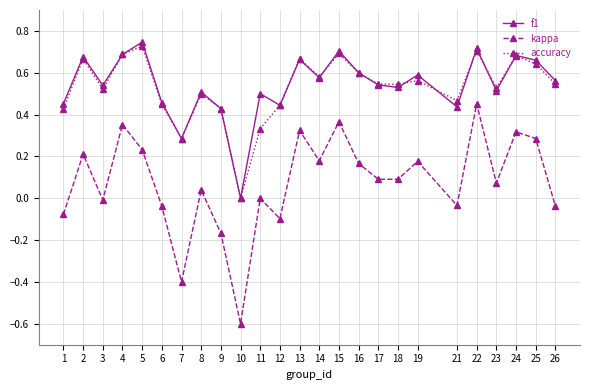

Where is the first local minimum for kappa?

3